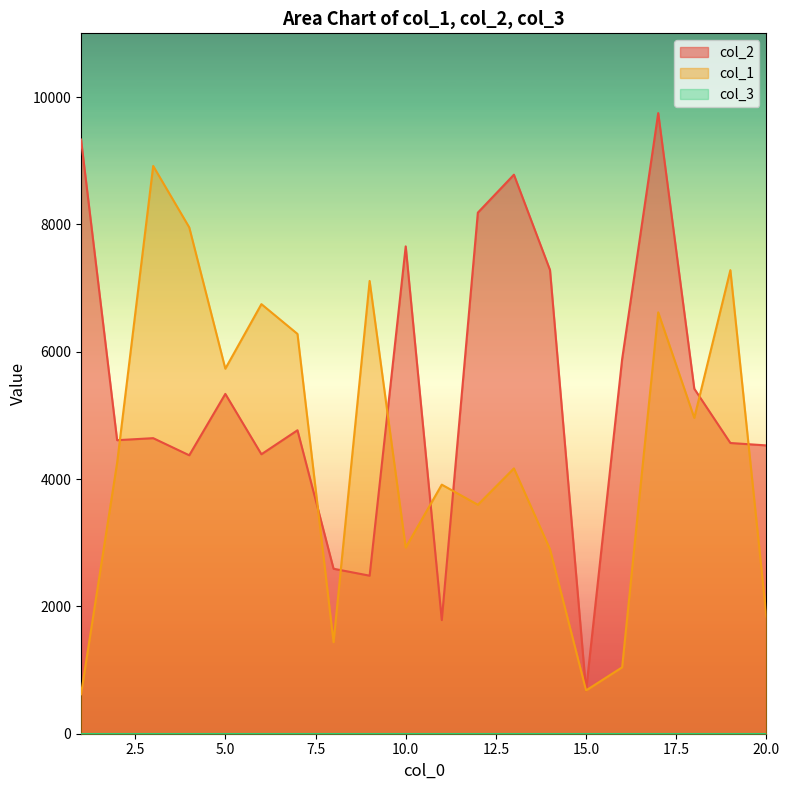

What is the difference between the highest and lowest values at 8?

1153